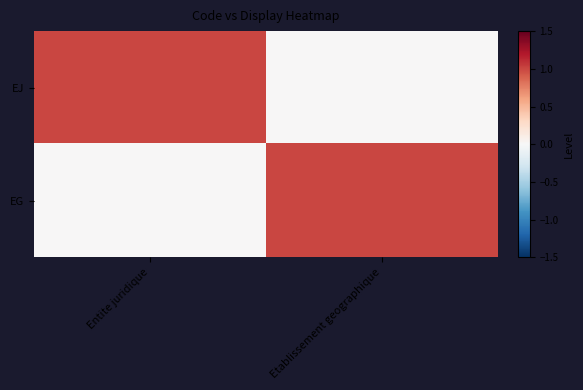

Which series has the largest range (max minus min)?

EJ